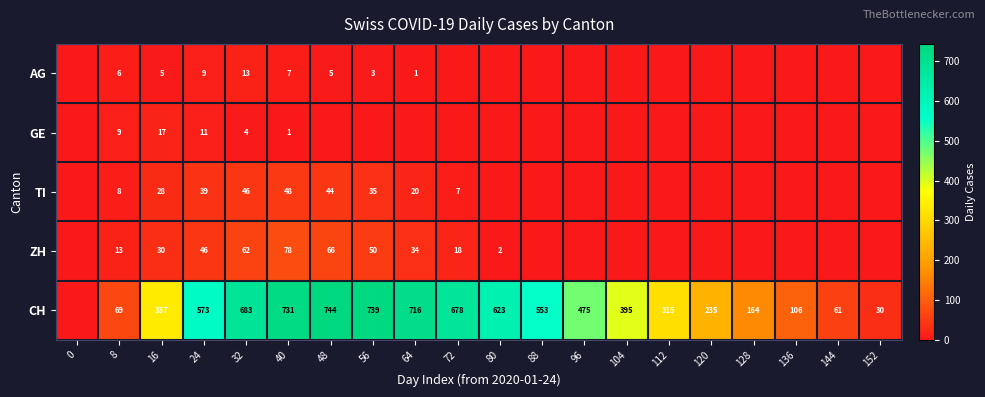

At which category is the sum across all series the highest?

40